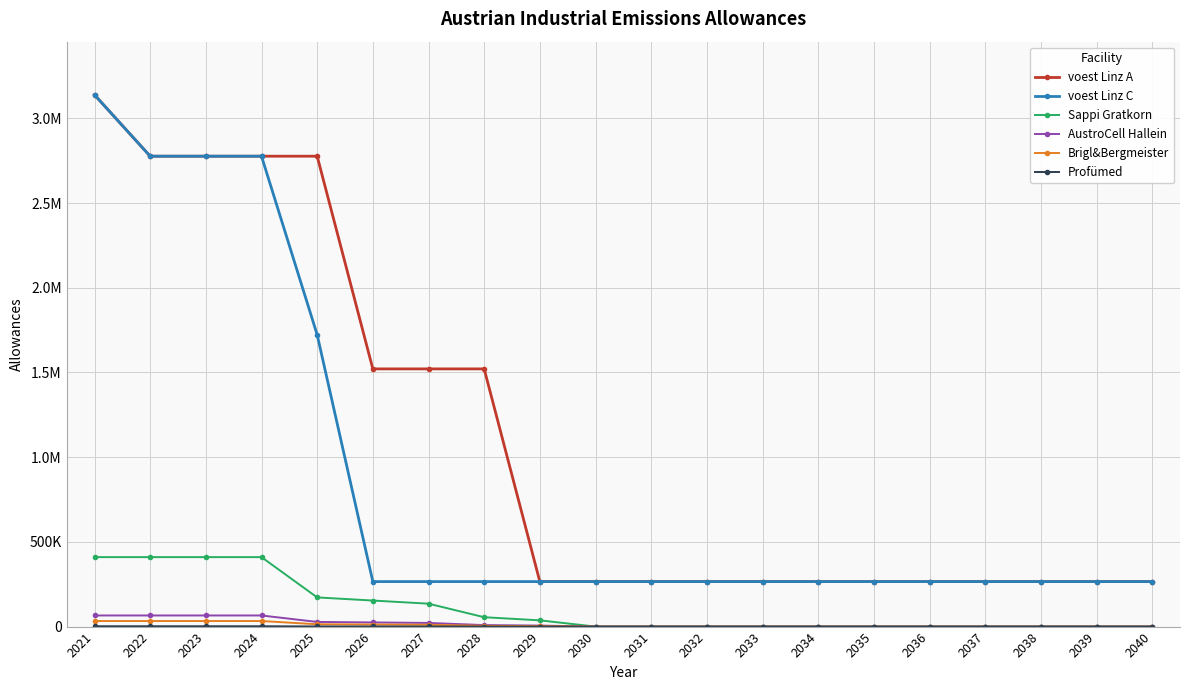

Is this an area chart (filled region under the line)?

No